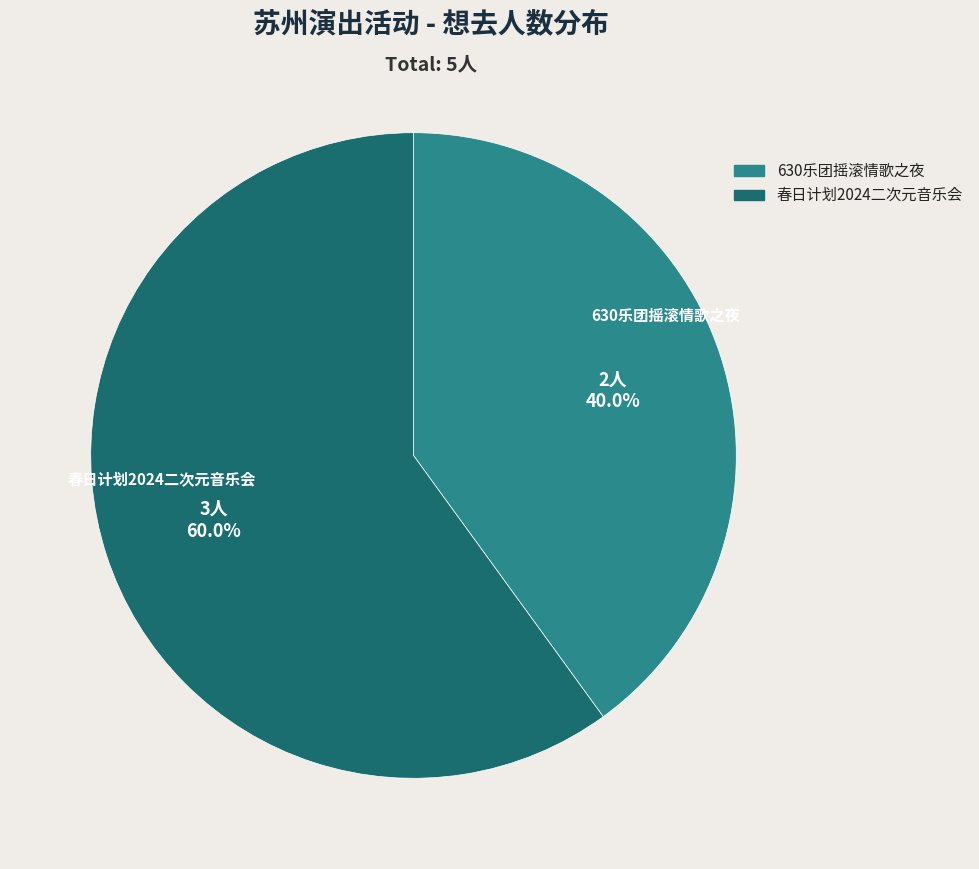

How many slices are in this pie chart?

2